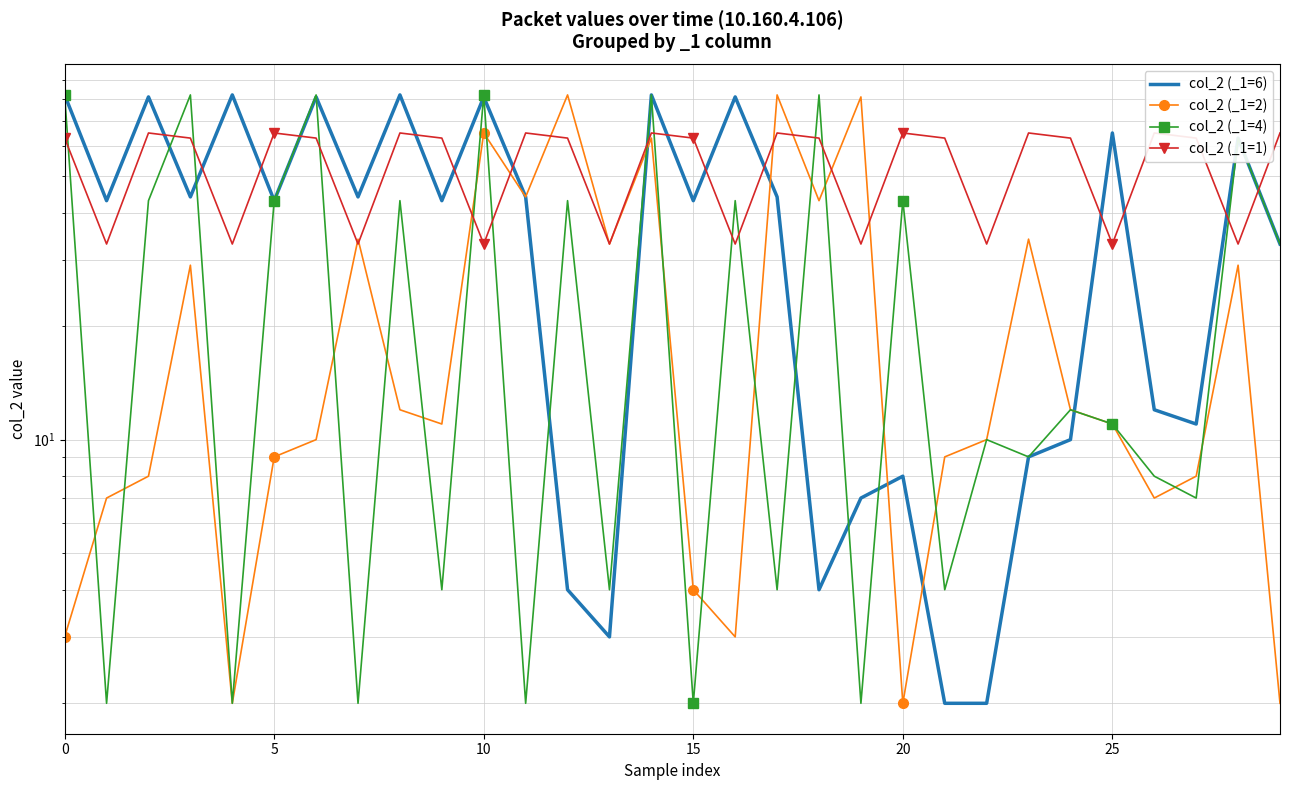

Which category has the highest value in the col_2 (_1=2) series?

12